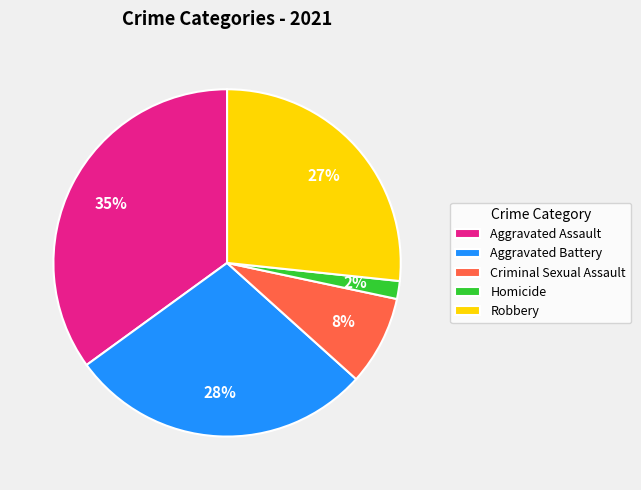

Count the number of slices in the pie.

5